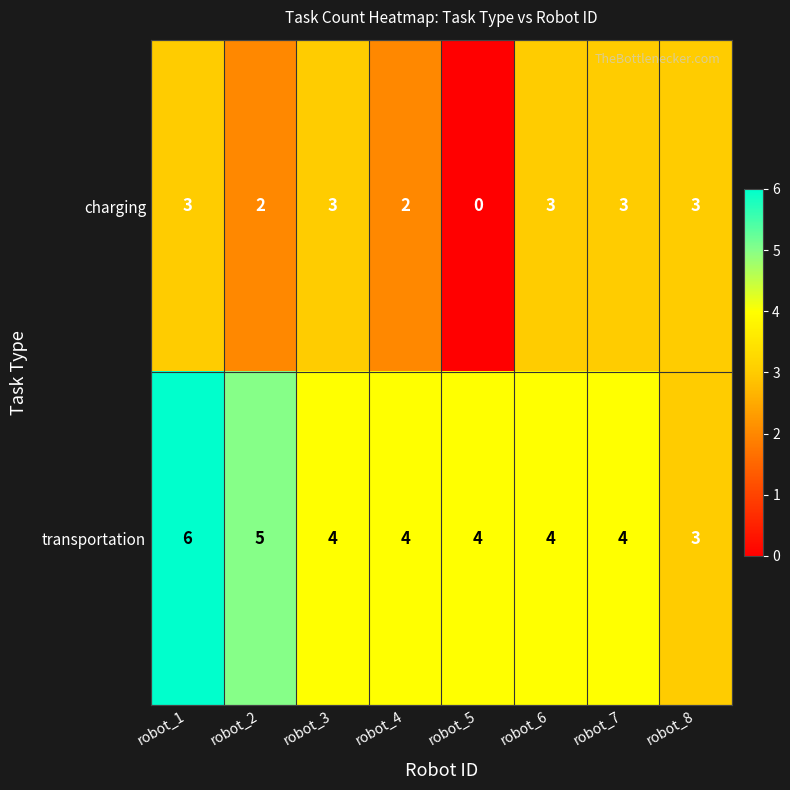

True or false: transportation has a value of 4 at robot_5.

True